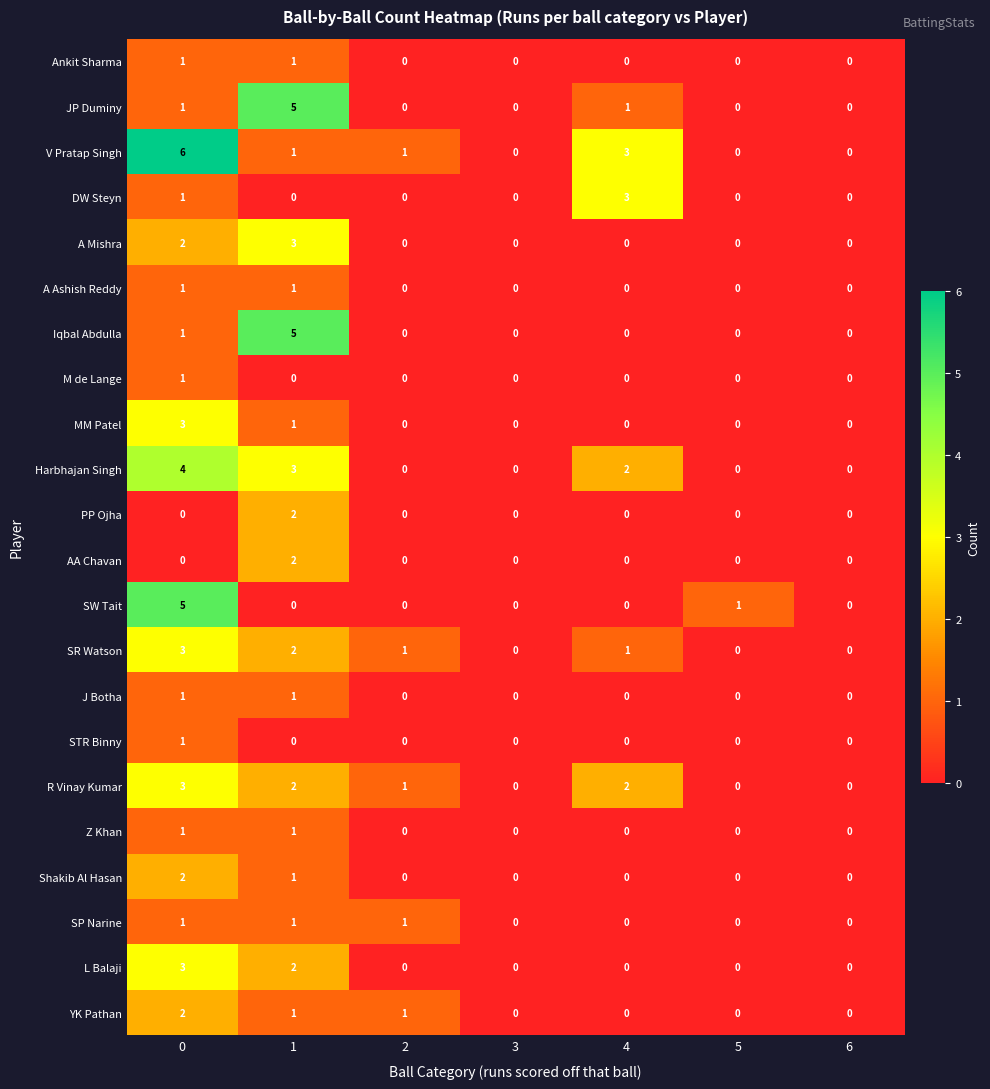

What is the maximum value for MM Patel?

3